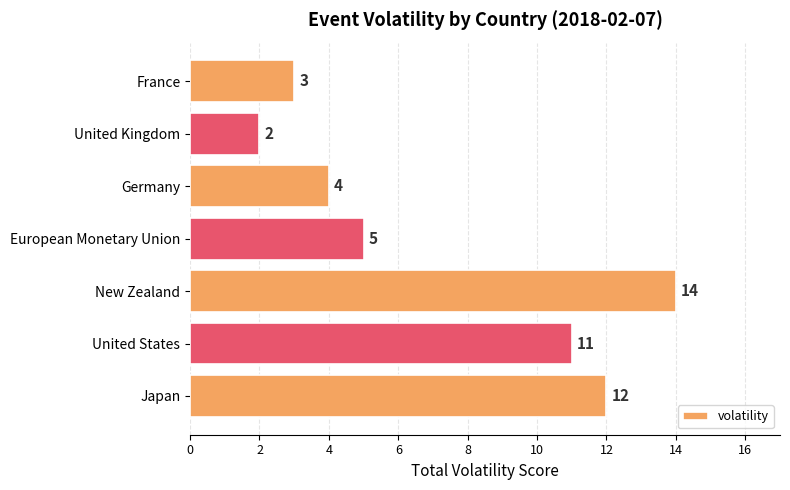

Which has a higher value, Germany or France?

Germany